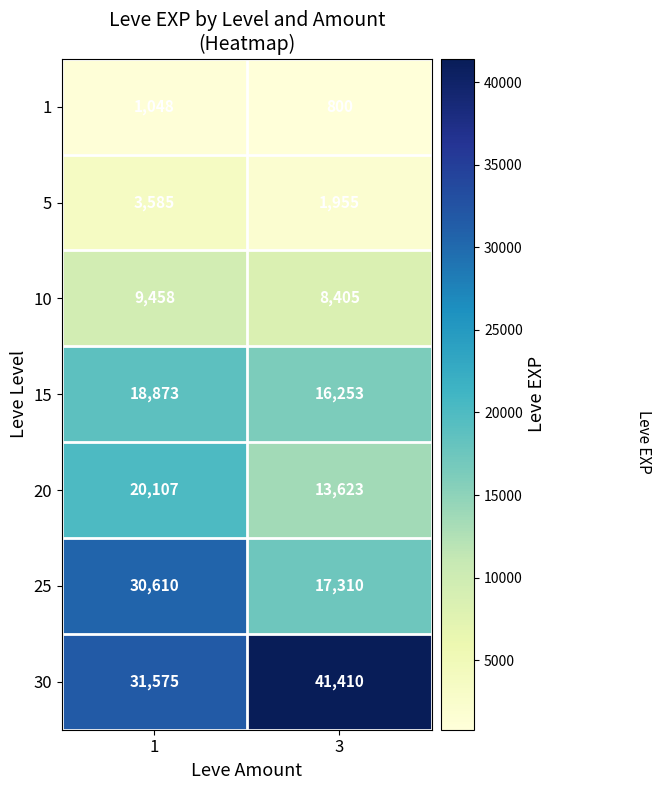

The 10 series shows 2805 at 1. True or false?

False